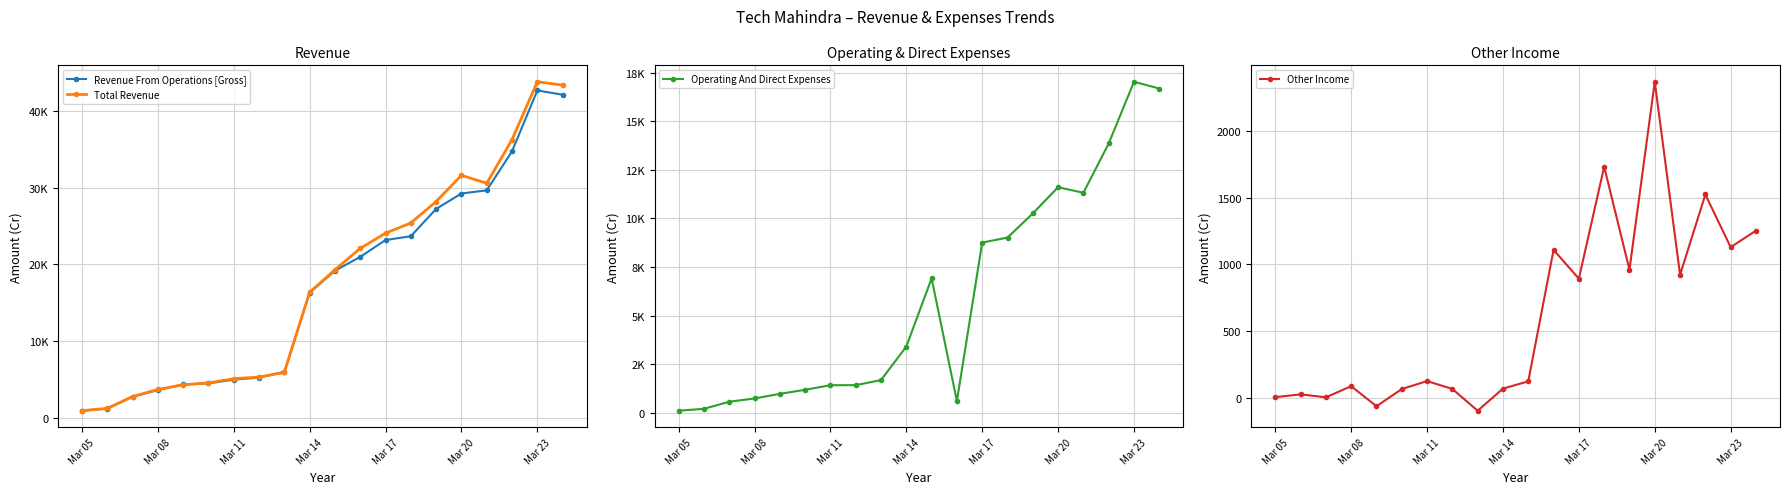

Reading right to left, list all the values displayed in this chart.

Revenue From Operations [Gross]: 42099.3	42657.3	34726.1	29640.9	29225.4	27219.6	23661.2	23165.4	20969.8	19162.7	16295.1	6001.9	5243.0	4965.5	4483.8	4357.8	3604.7	2753.2	1197.1	922.3
Total Revenue: 43351.8	43785.6	36248.9	30562.7	31591.6	28179.7	25391.9	24058.3	22078.2	19287.2	16365.4	5906.7	5310.7	5092.1	4550.8	4296.1	3693.0	2758.4	1224.6	928.4
Operating And Direct Expenses: 16688.6	17036.8	13858.8	11320.6	11607.4	10257.0	9012.9	8756.9	594.0	6910.7	3401.2	1674.3	1414.8	1412.0	1176.0	966.1	729.5	559.9	195.5	97.8
Other Income: 1252.5	1128.3	1522.8	921.8	2366.2	960.1	1730.7	892.9	1108.4	124.5	70.3	-95.2	67.7	126.6	67.0	-61.7	88.3	5.2	27.4	6.0